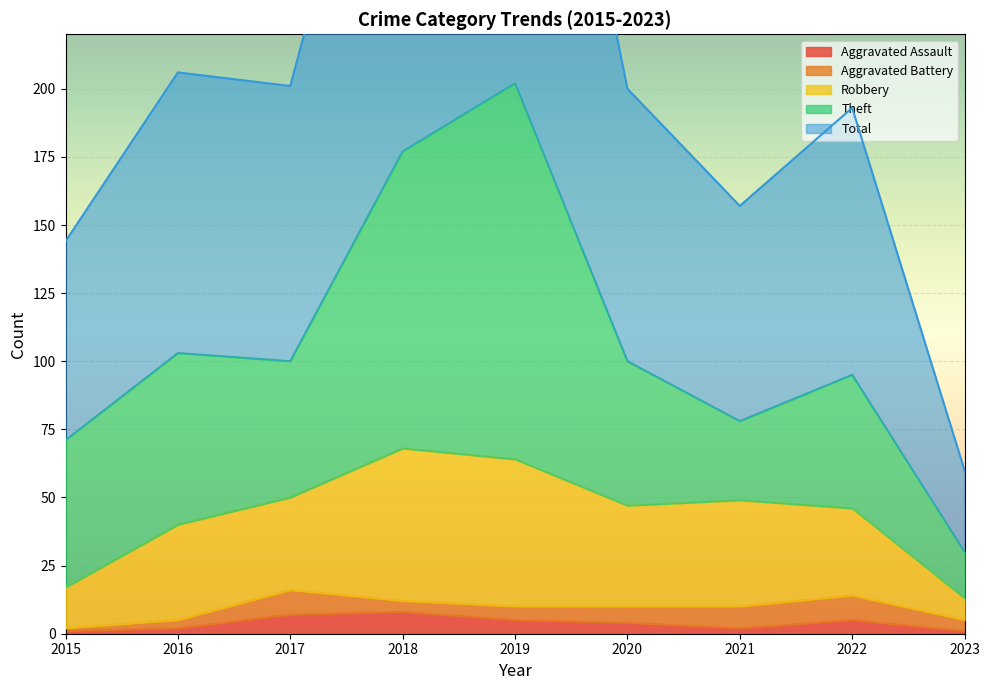

Rank the categories by Aggravated Assault value from highest to lowest.

2018, 2017, 2019, 2022, 2020, 2016, 2021, 2015, 2023